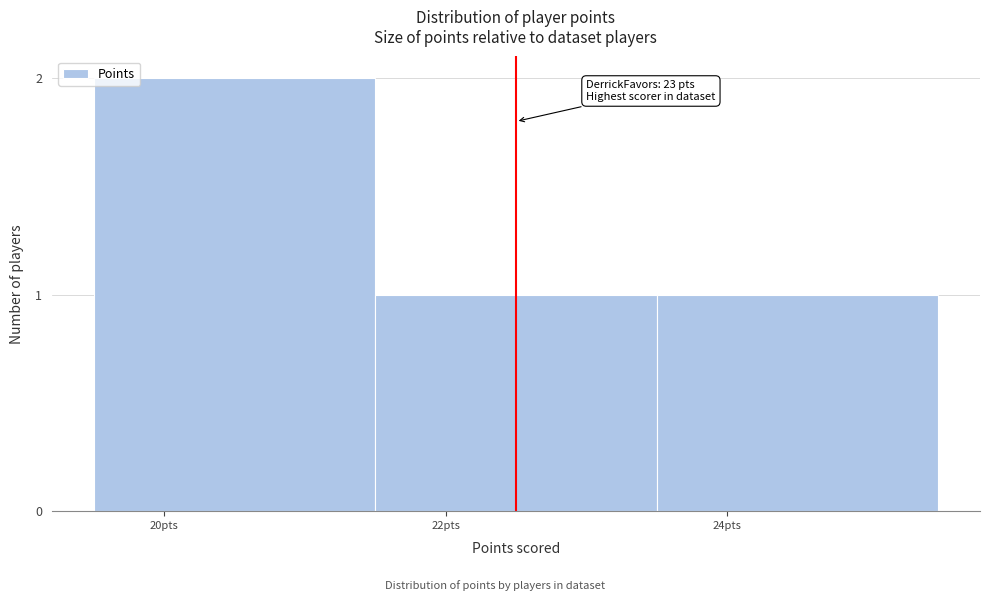

Reading left to right, list all the values displayed in this chart.

20pts=2	22pts=1	24pts=1